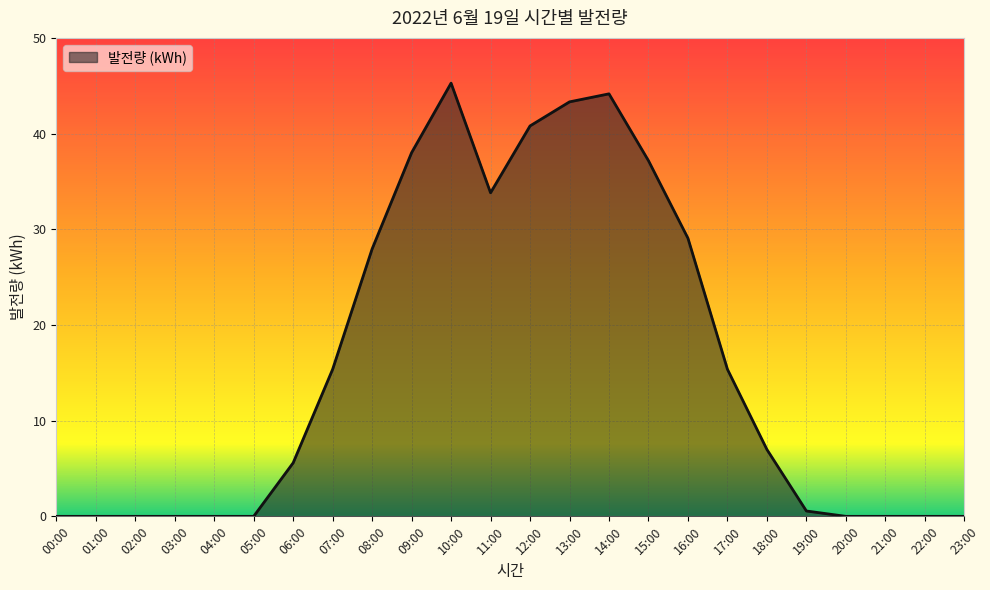

What is the change in value from 07:00 to 14:00?

+28.8